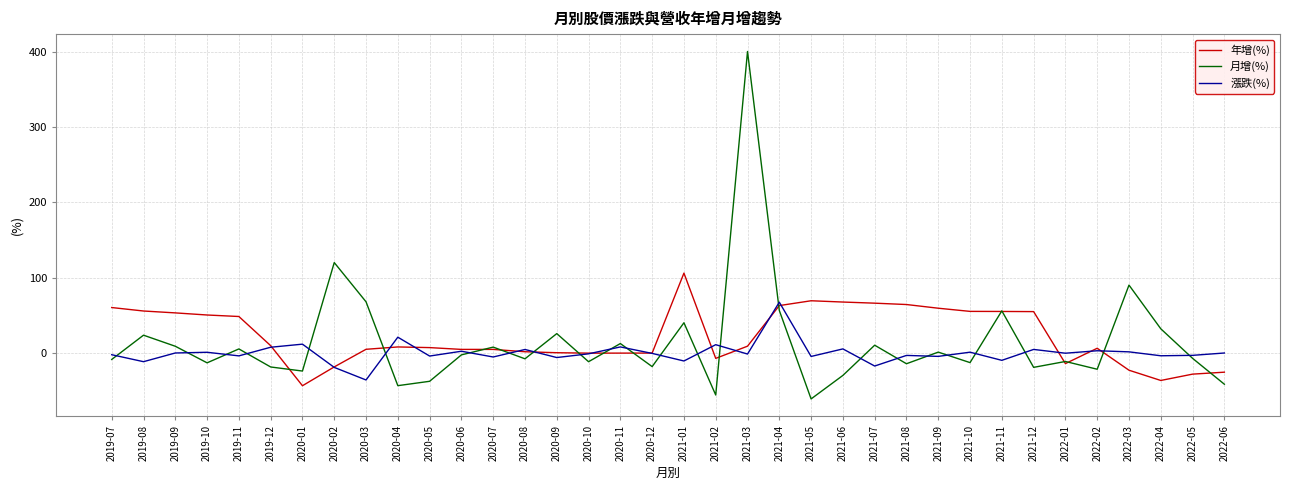

Where is the first local maximum for 月增(%)?

2019-08